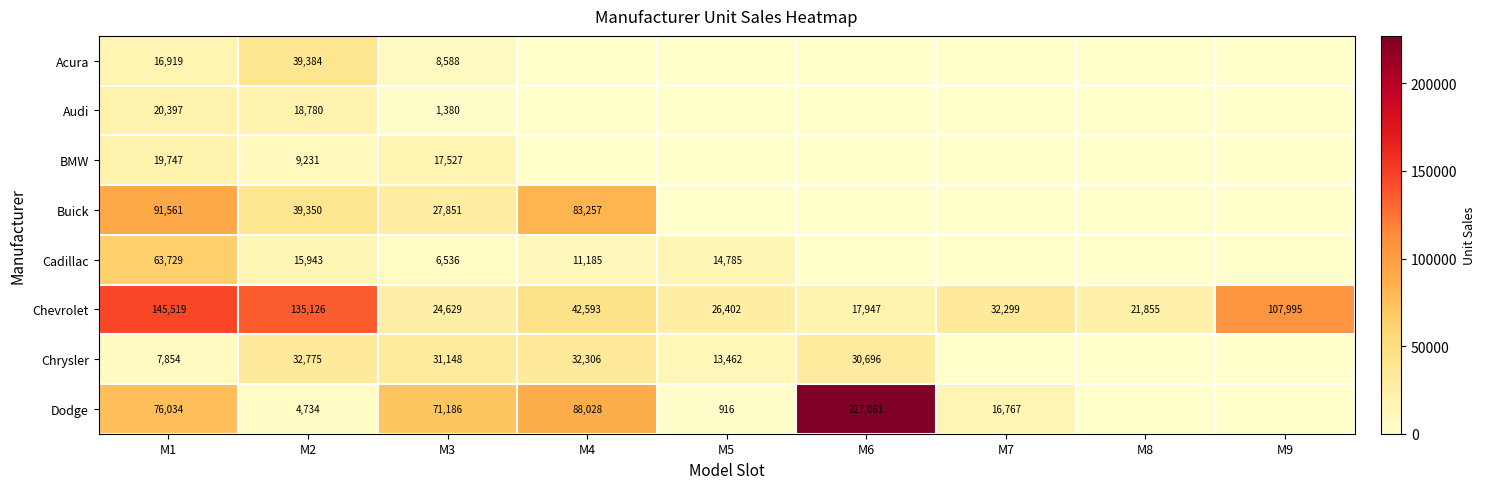

What is the difference between the Dodge values at M6 and M5?

226145